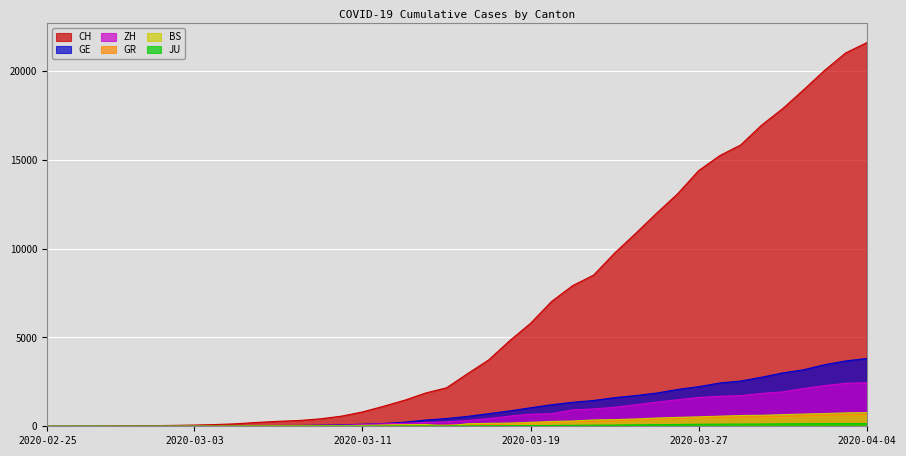

True or false: JU has a value of 1 at 2020-03-07.

False